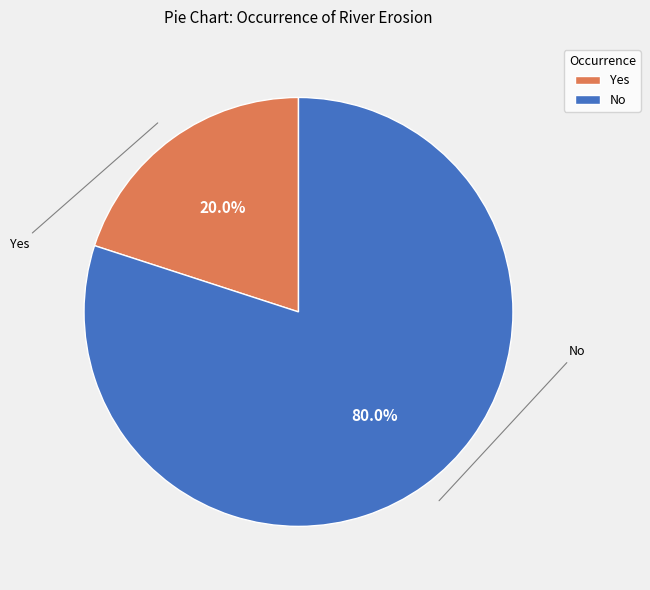

Which category accounts for the majority?

No